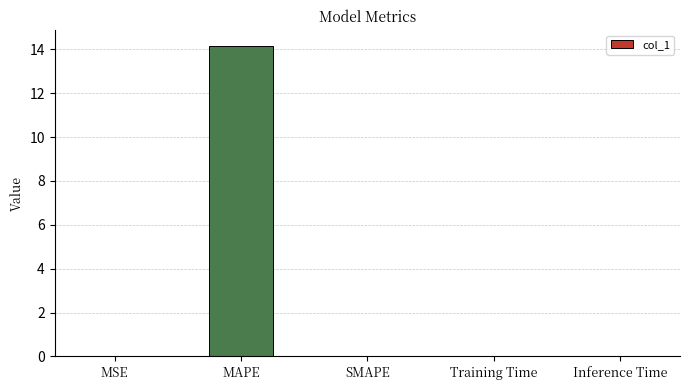

Are the bars horizontal?

No